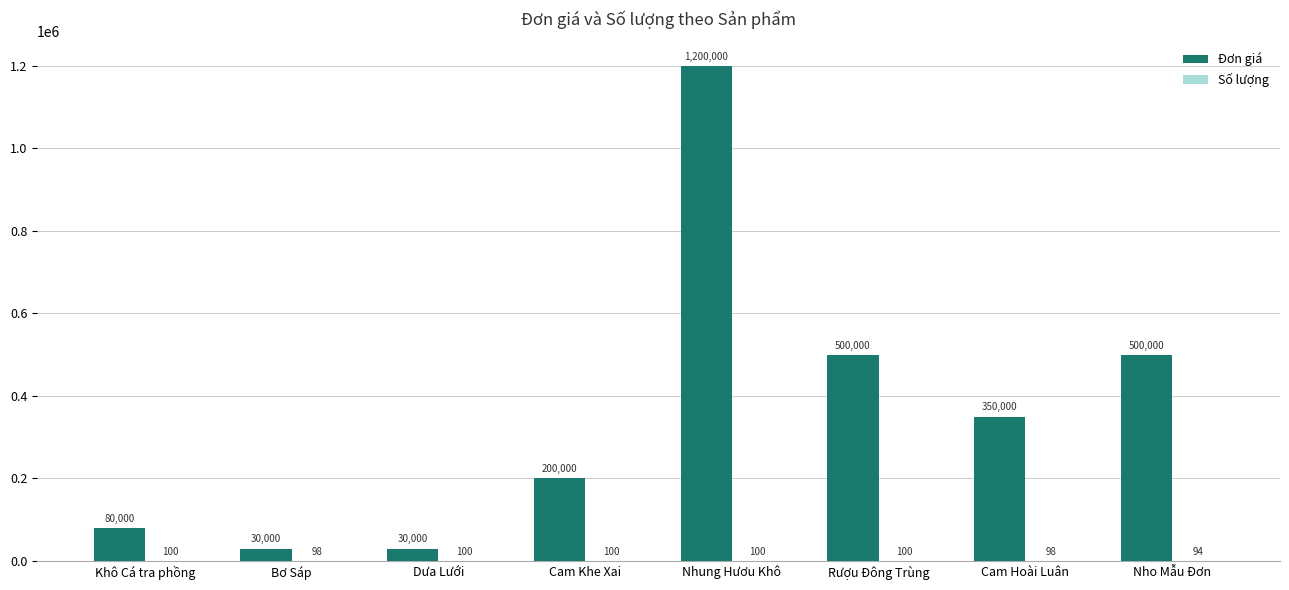

What value does the Đơn giá series have at Dưa Lưới?

30000